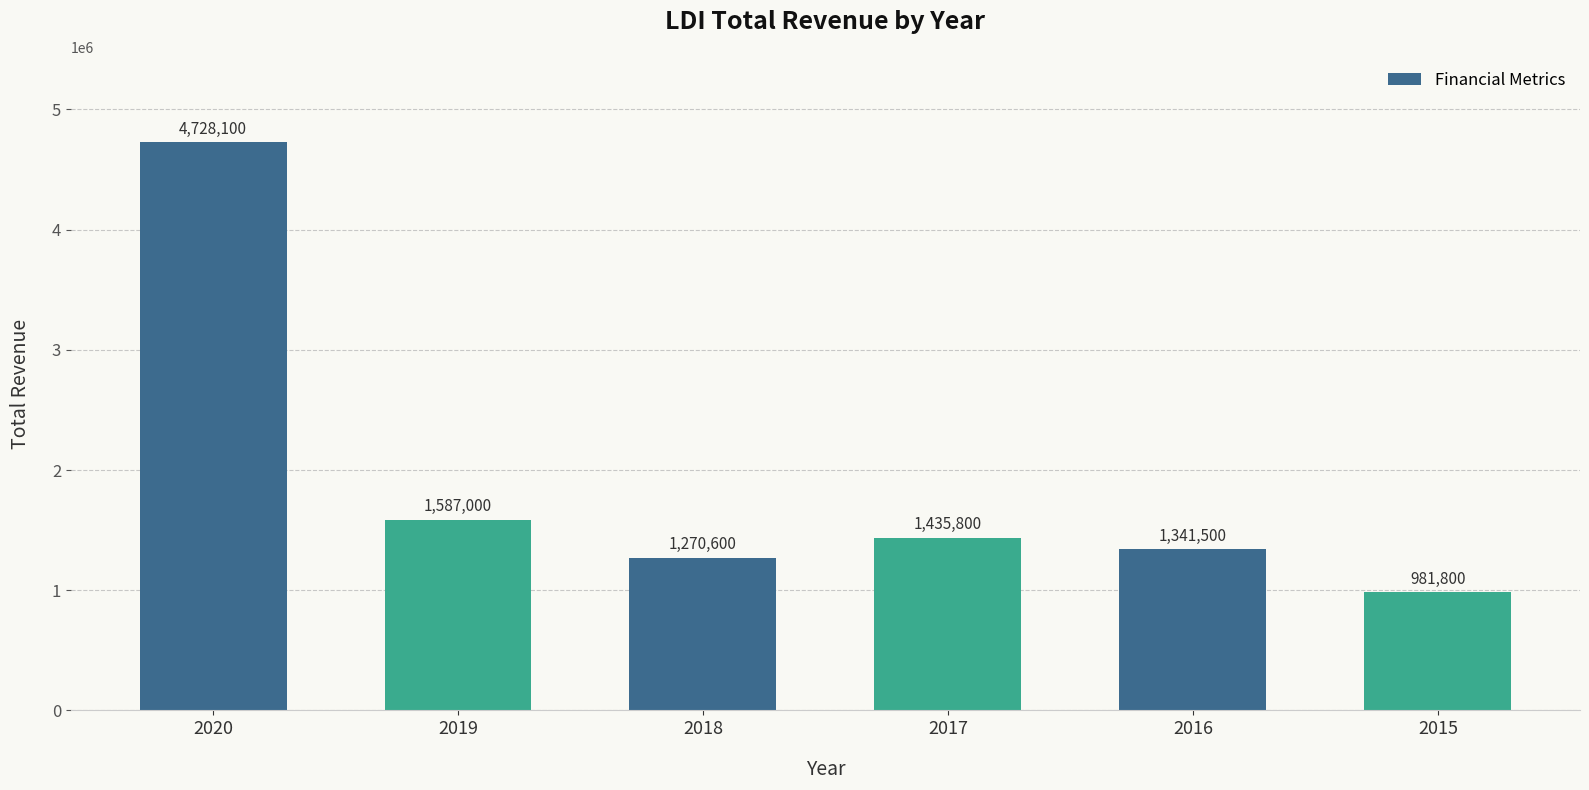

What is the greatest value displayed?

4728100